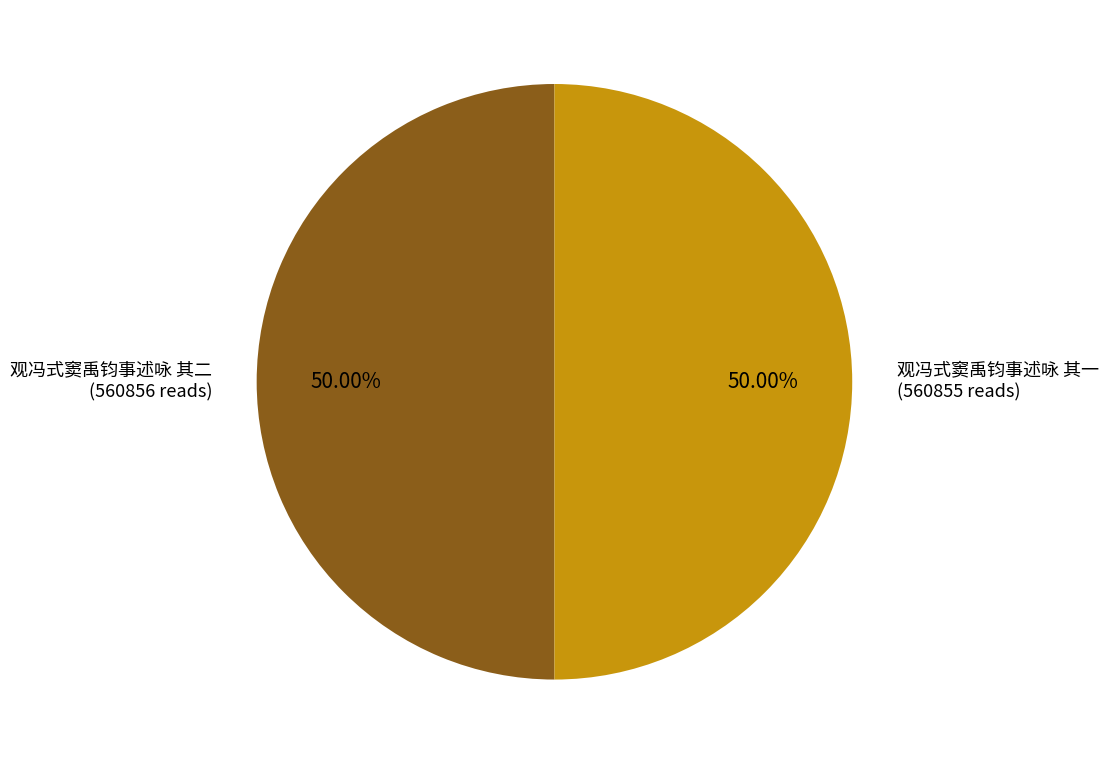

Combined, do 观冯式窦禹钧事述咏 其二 and 观冯式窦禹钧事述咏 其一 account for over 50%?

Yes